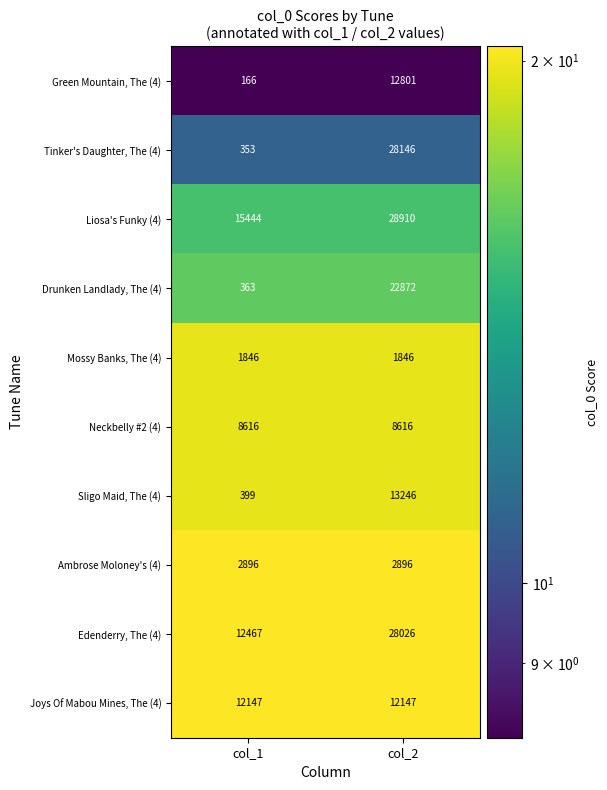

Which series has the largest range (max minus min)?

Tinker's Daughter, The (4)